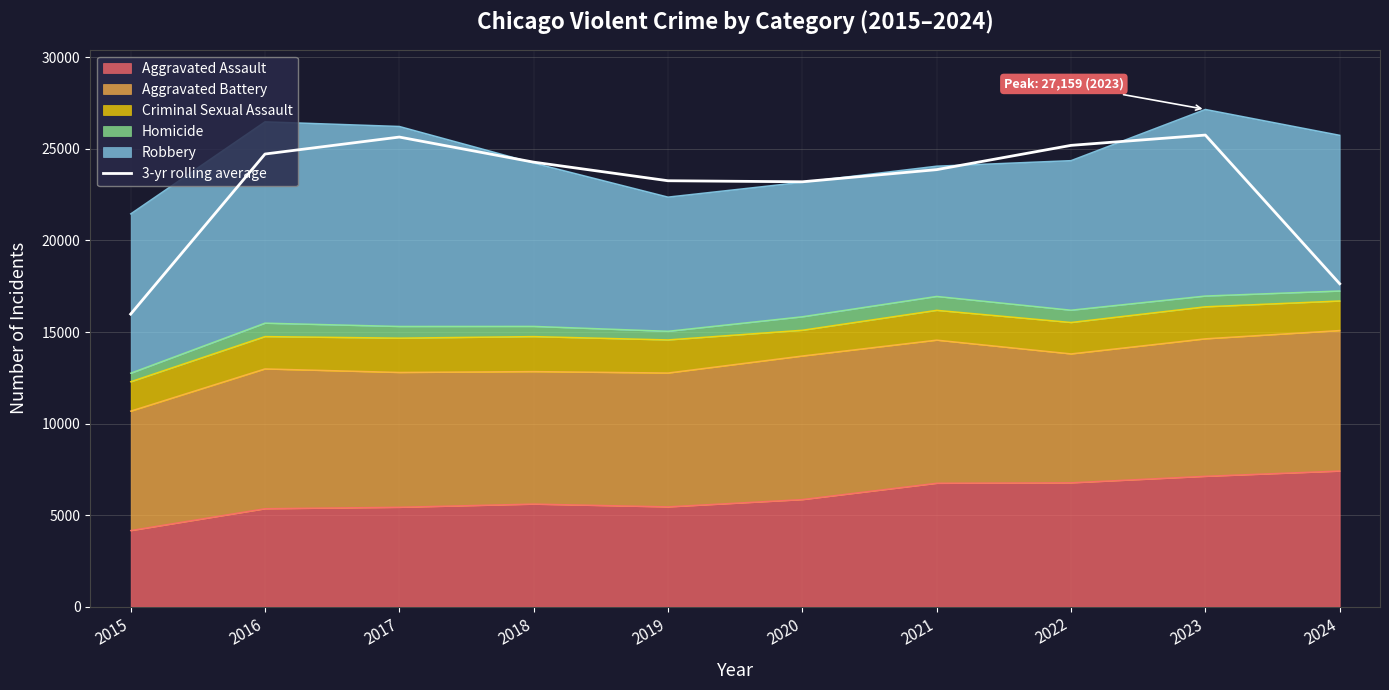

How many data points does each series have?

10